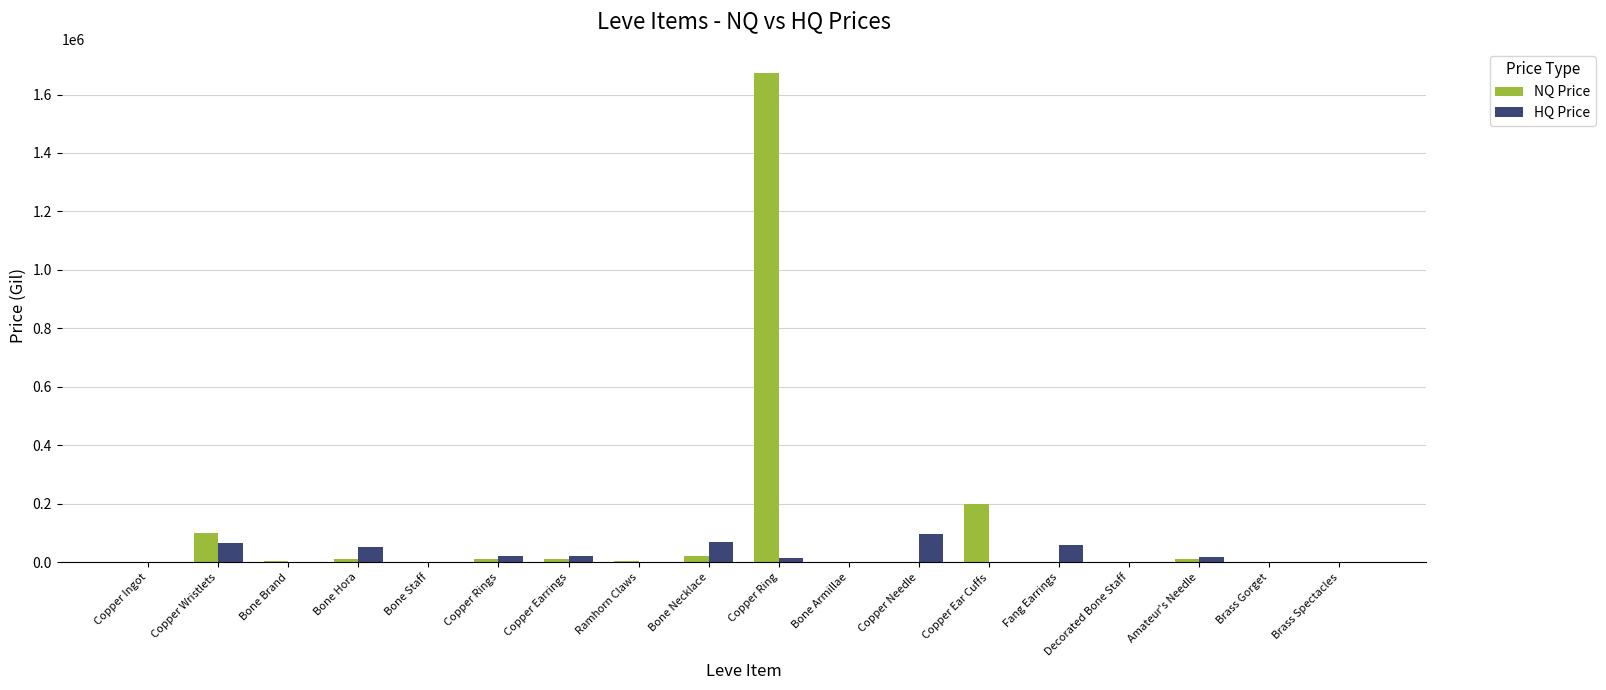

Which label corresponds to the largest value in the chart?

Copper Ring